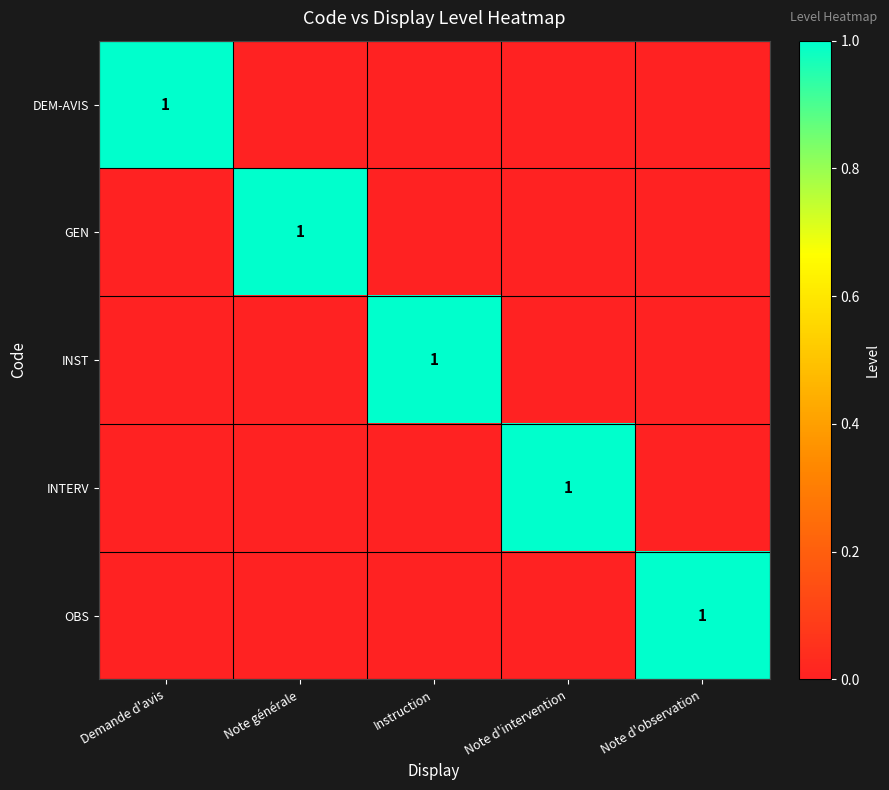

The GEN series shows 1 at Note générale. True or false?

True